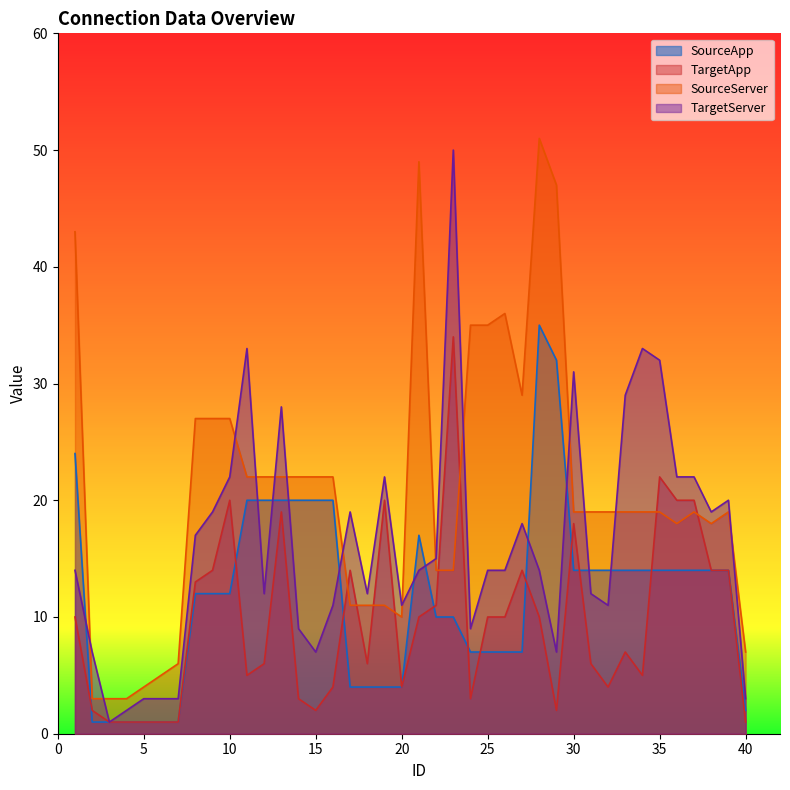

After their last crossing, which series has the higher values: SourceServer or TargetServer?

SourceServer